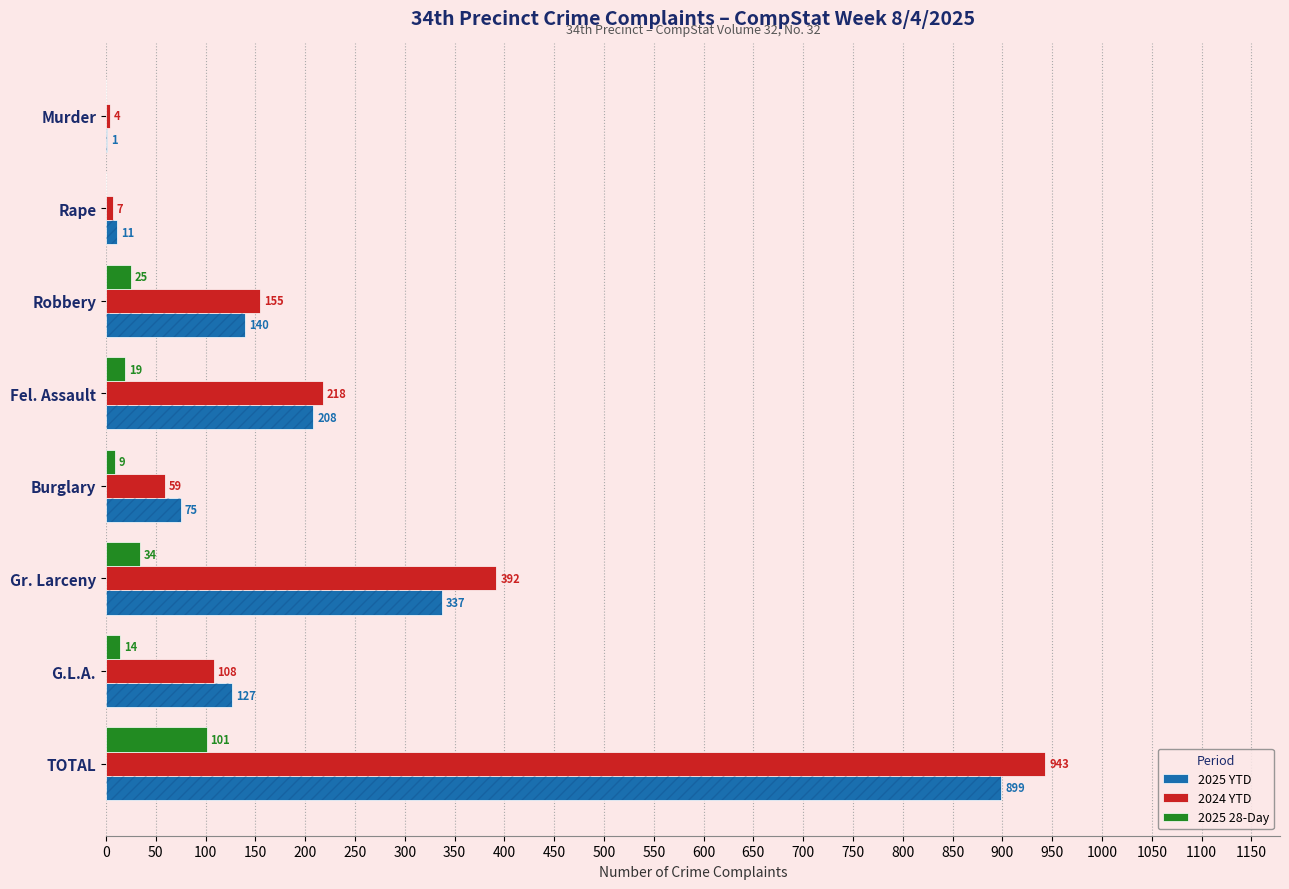

What is the sum of all 2025 YTD values?

1798